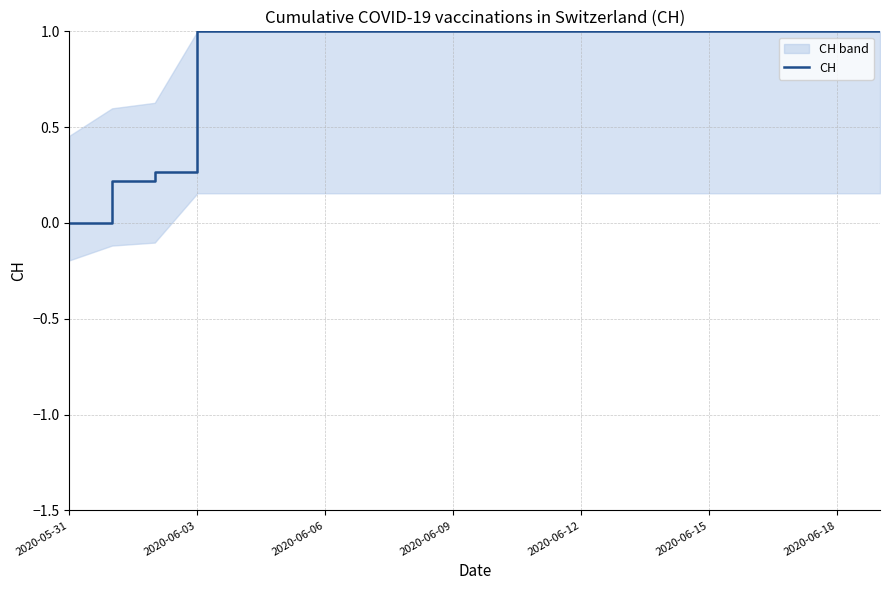

What is the sum of all values?

17.5